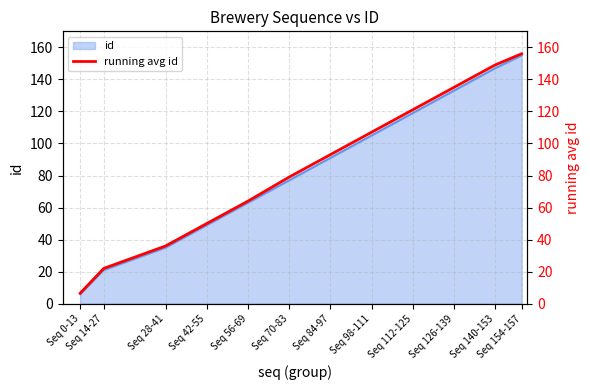

The value at Seq 42-55 is 50.0. True or false?

True